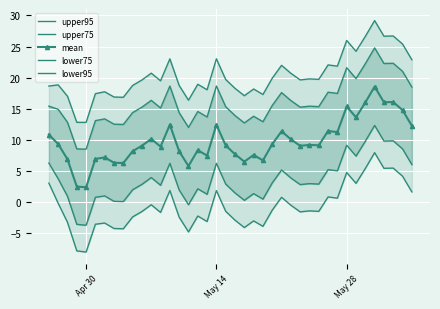

What is the highest value of the mean series?

18.6